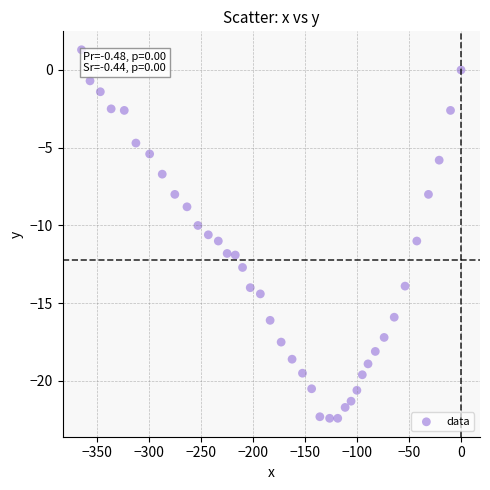

What is the range of X values (max minus min)?

364.8